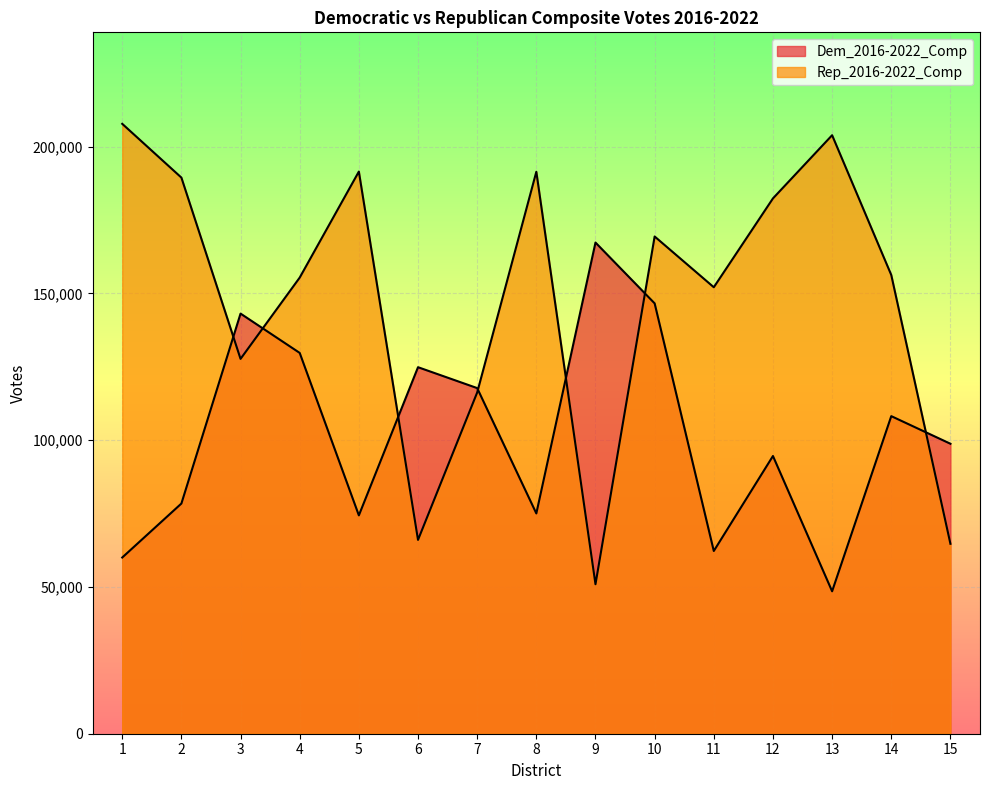

How many times do Dem_2016-2022_Comp and Rep_2016-2022_Comp cross each other?

7